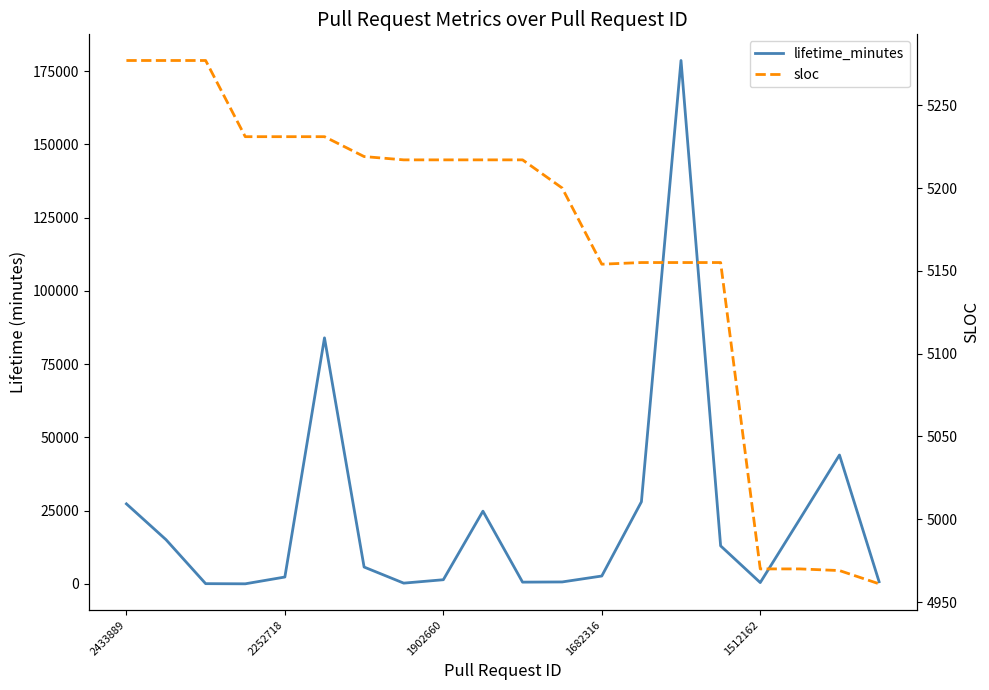

What are all the series names shown in the legend?

lifetime_minutes, sloc